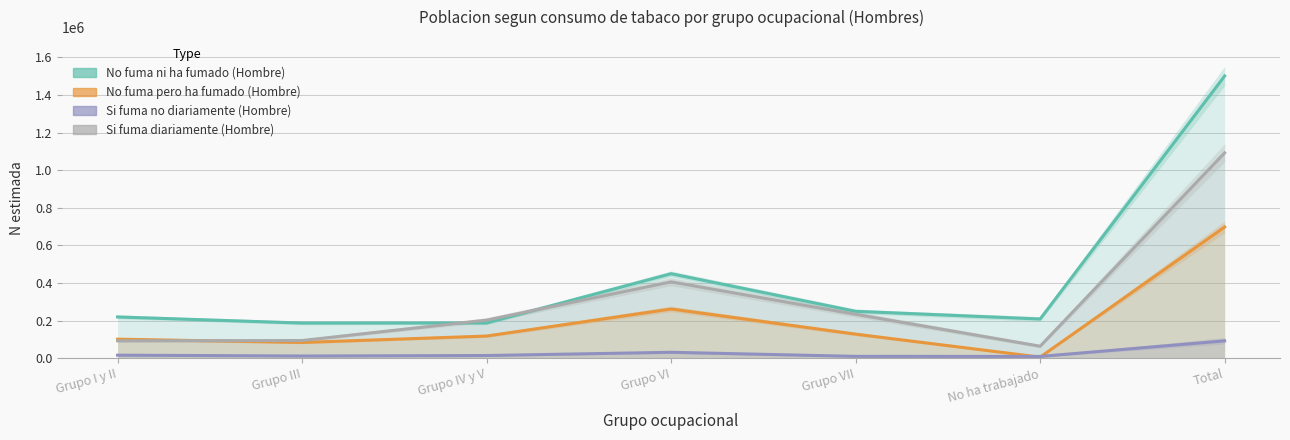

Which category has the lowest value across all series?

No ha trabajado